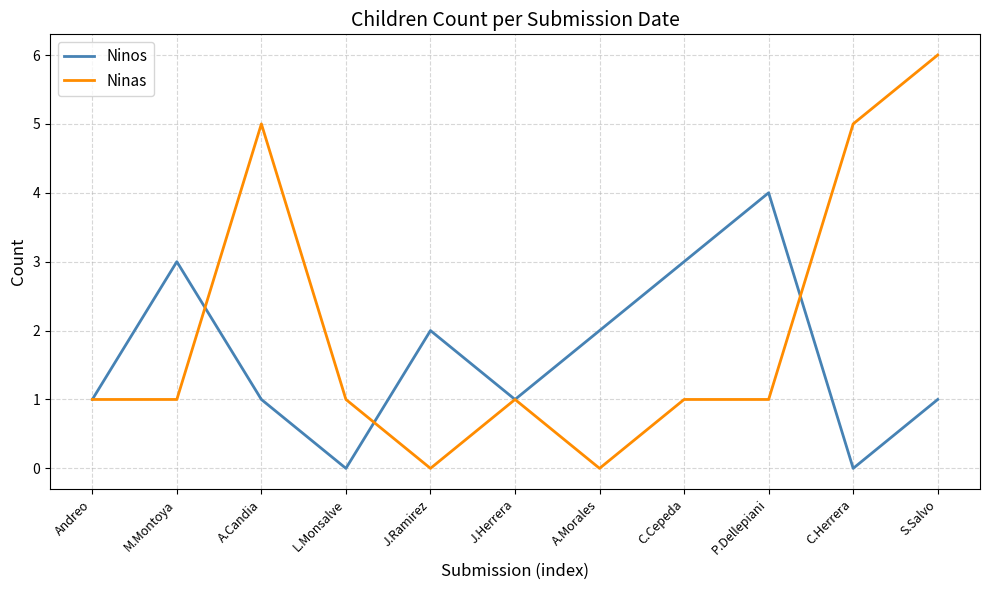

What is the spread (max minus min) of values at L.Monsalve?

1